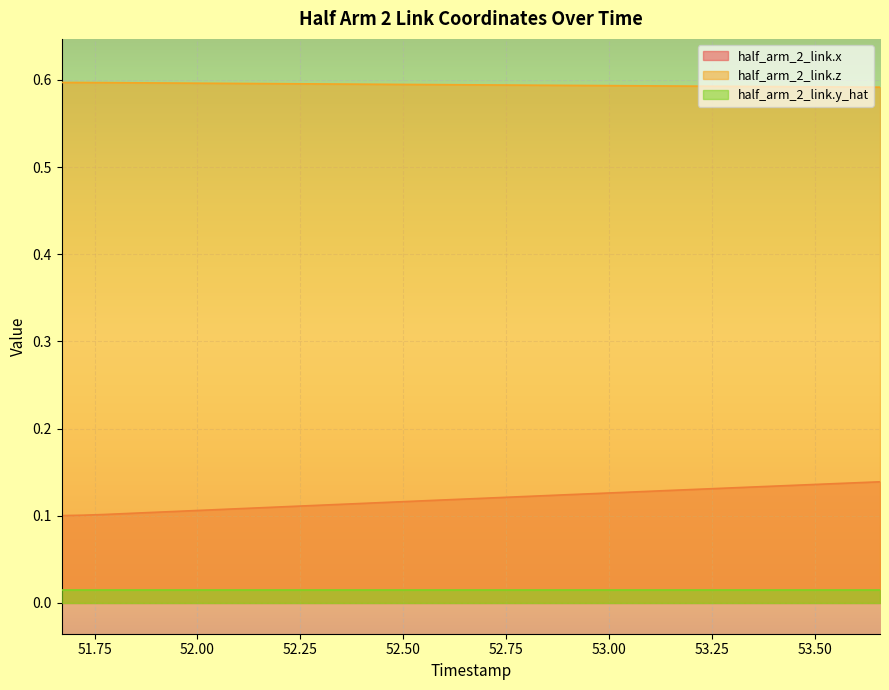

Which label corresponds to the largest value in the chart?

51.67